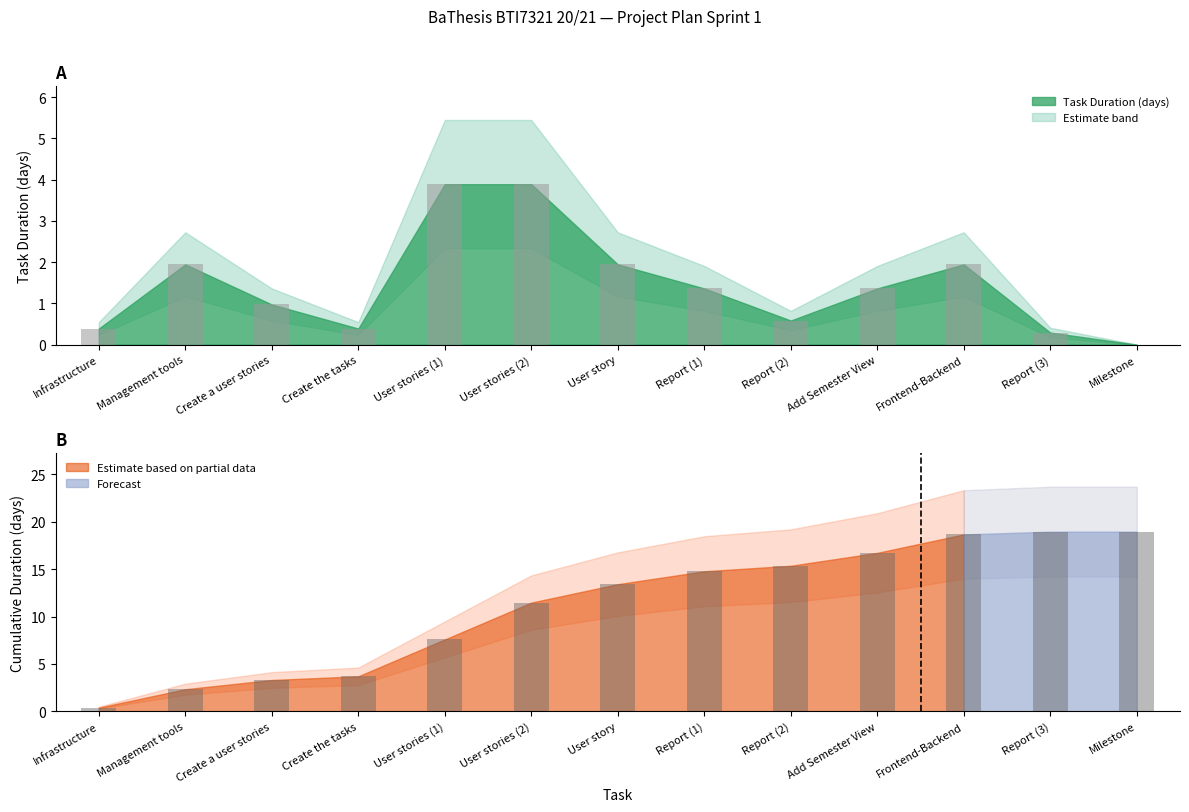

At which label does Cumulative Duration first exceed 13?

User story